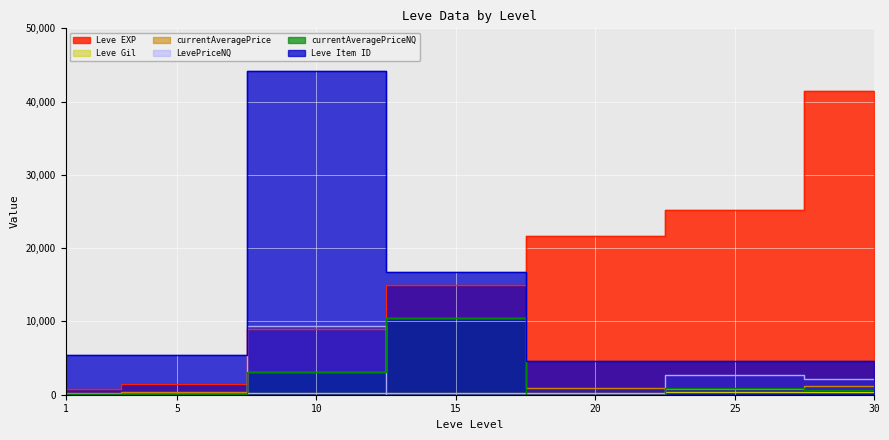

How many values in the currentAveragePrice series are below 933?

3